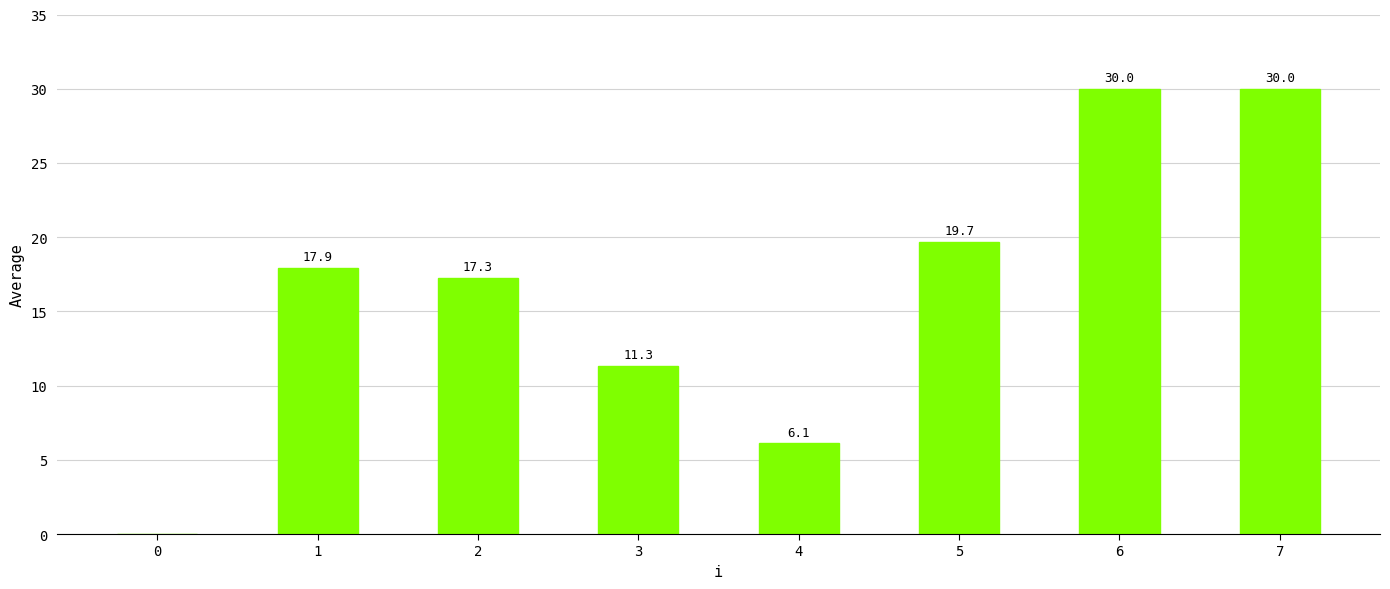

What is the sum of the values at 6 and 5?

49.7